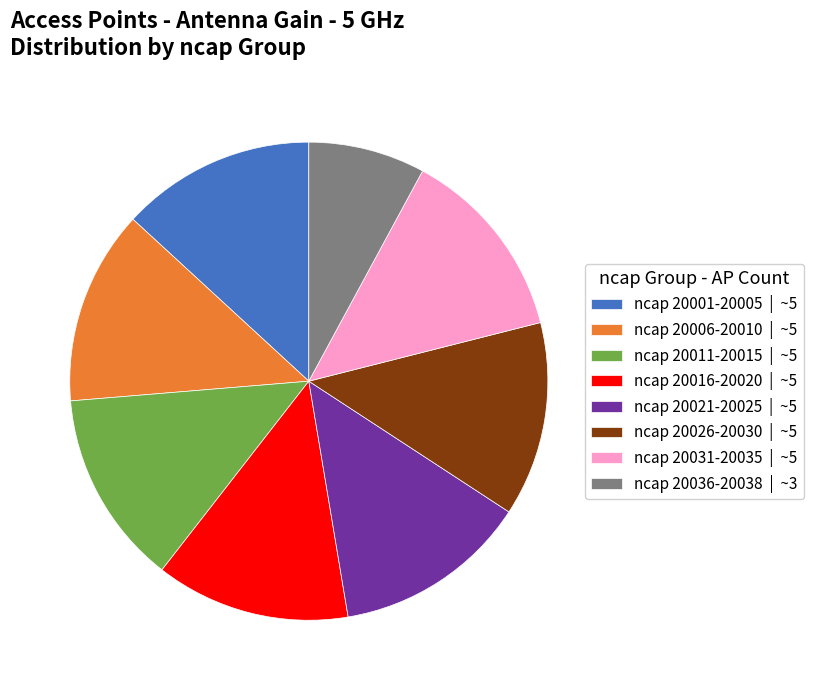

How many slices are in this pie chart?

8